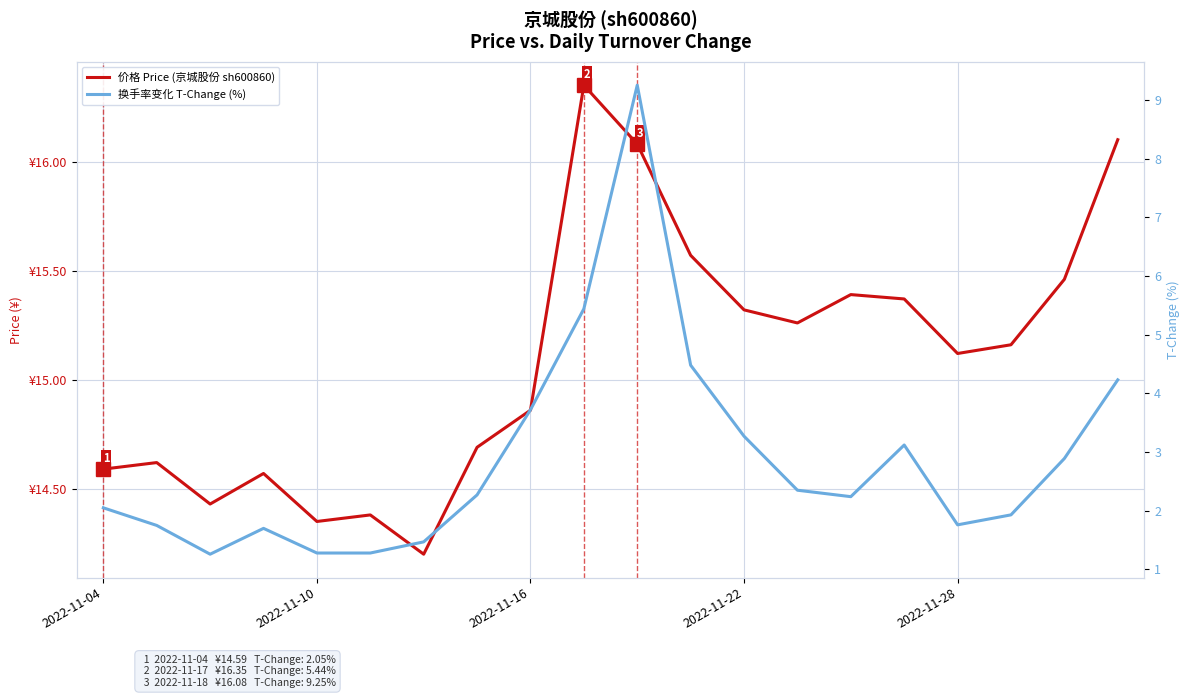

Is this an area chart (filled region under the line)?

No